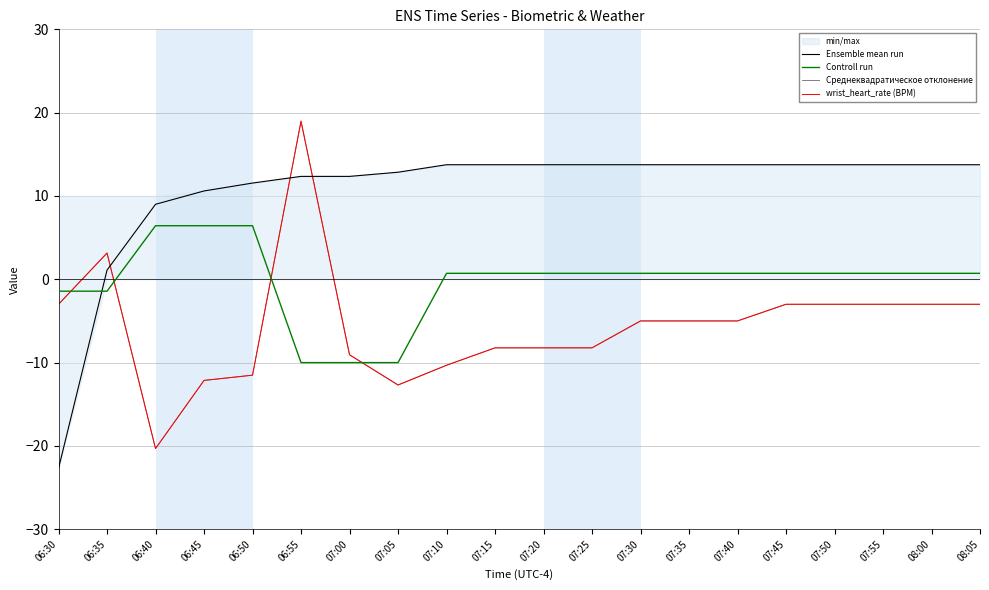

How many values in wrist_heart_rate (BPM) are above zero?

2